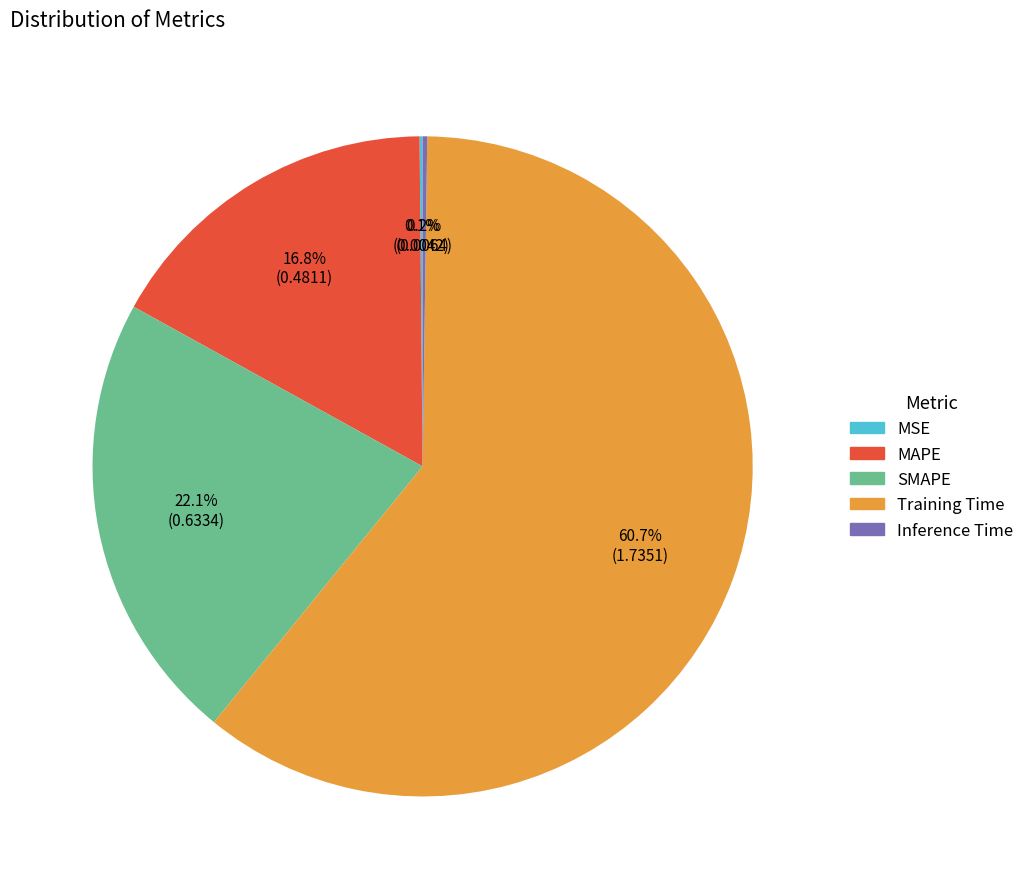

True or false: SMAPE accounts for 22% of the total.

True